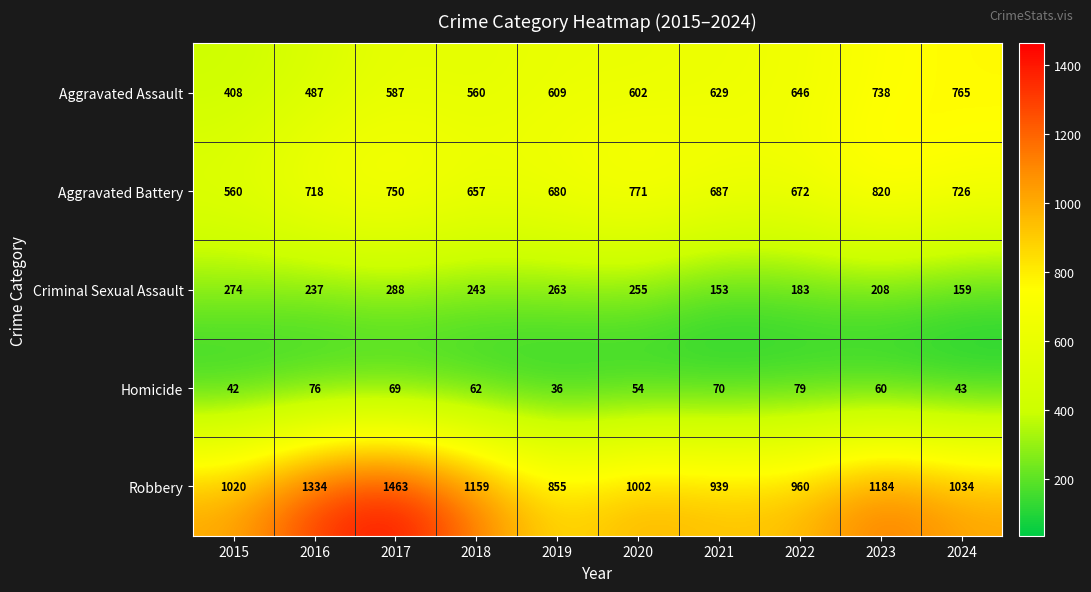

The value of Aggravated Battery at 2022 is 672. True or false?

True